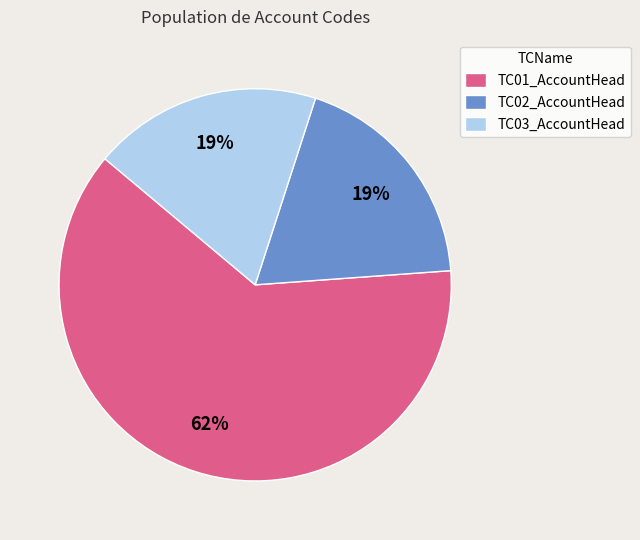

To the nearest percent, what percentage of the pie is TC03_AccountHead?

19%